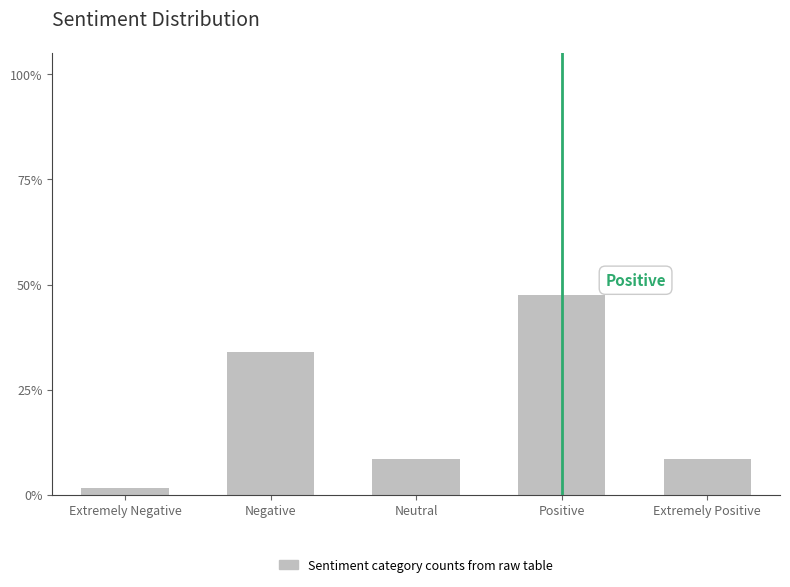

Reading right to left, list all the values displayed in this chart.

Extremely Positive=8.5	Positive=47.5	Neutral=8.5	Negative=33.9	Extremely Negative=1.7